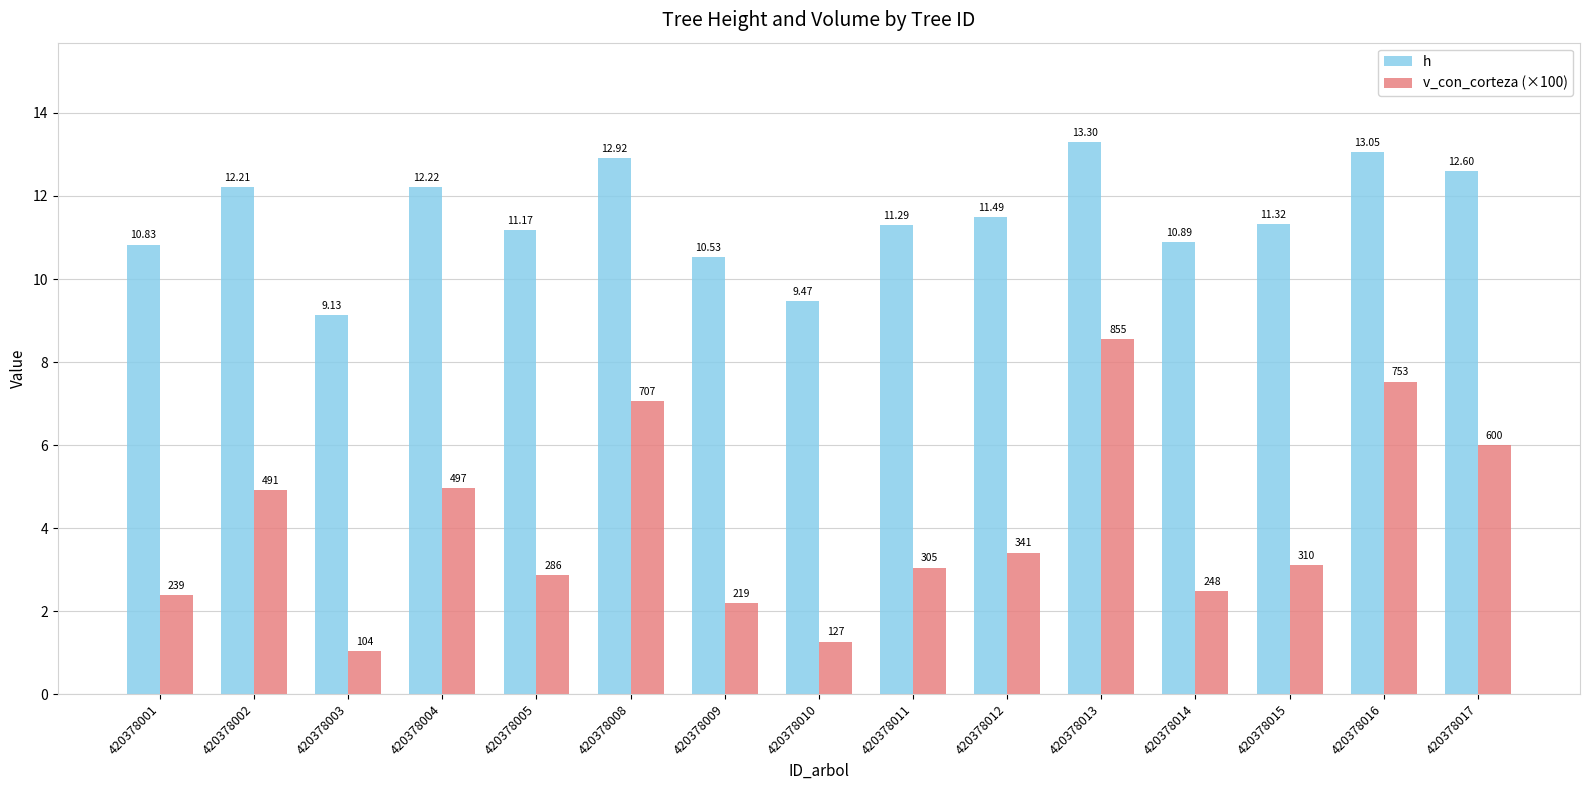

The value of v_con_corteza (×100) at 420378012 is 1.4. True or false?

False